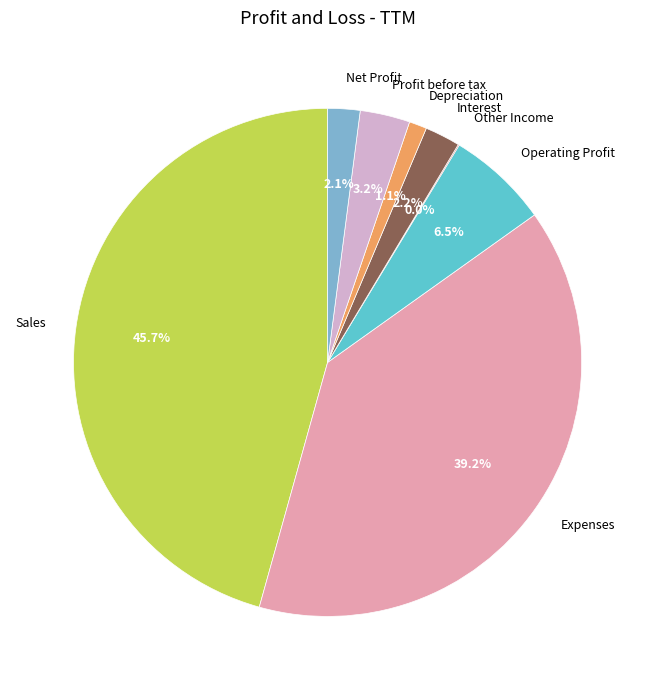

Combined, do Other Income and Sales account for over 50%?

No